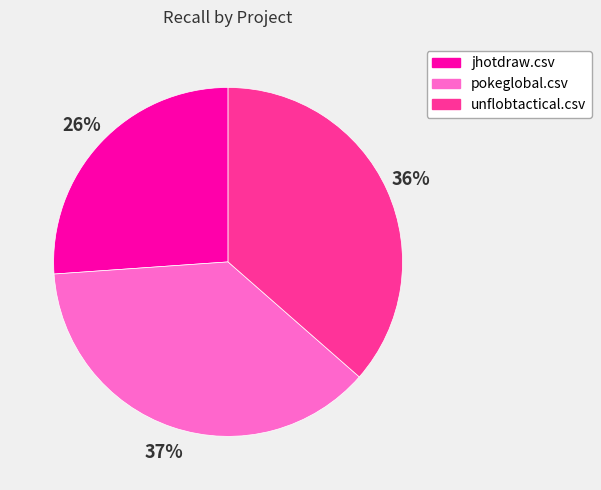

How many slices are in this pie chart?

3